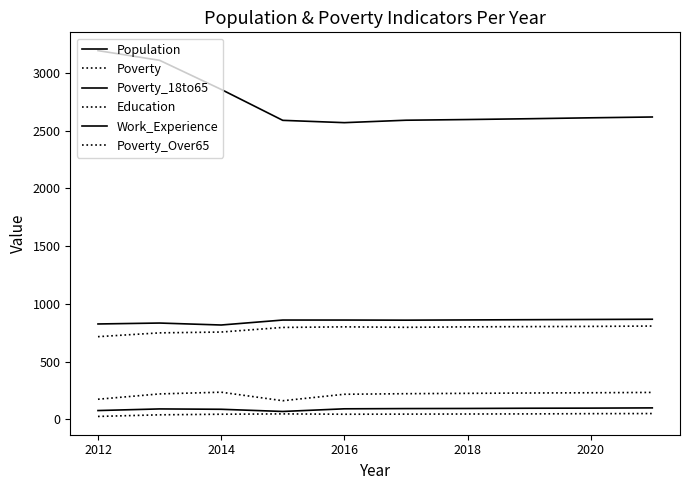

At how many categories does at least one series exceed 2981?

2